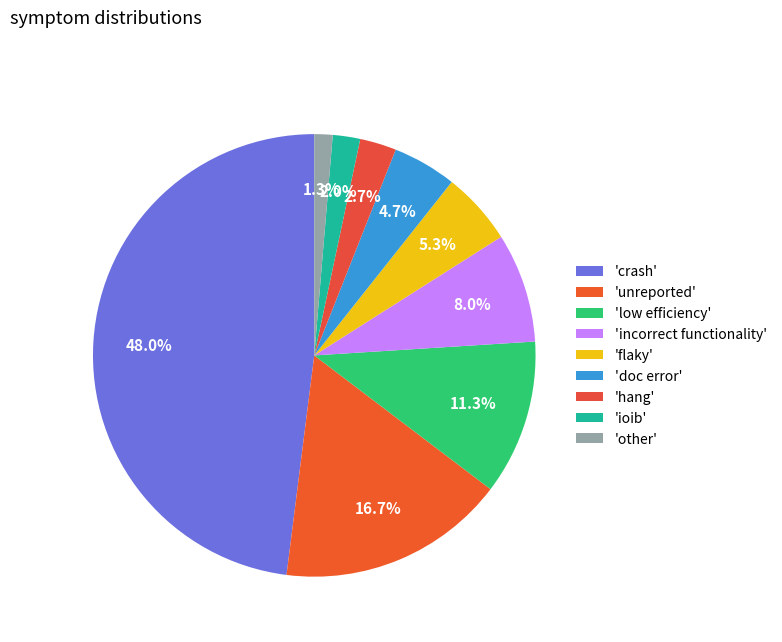

Is there any slice that represents more than half of the pie?

No